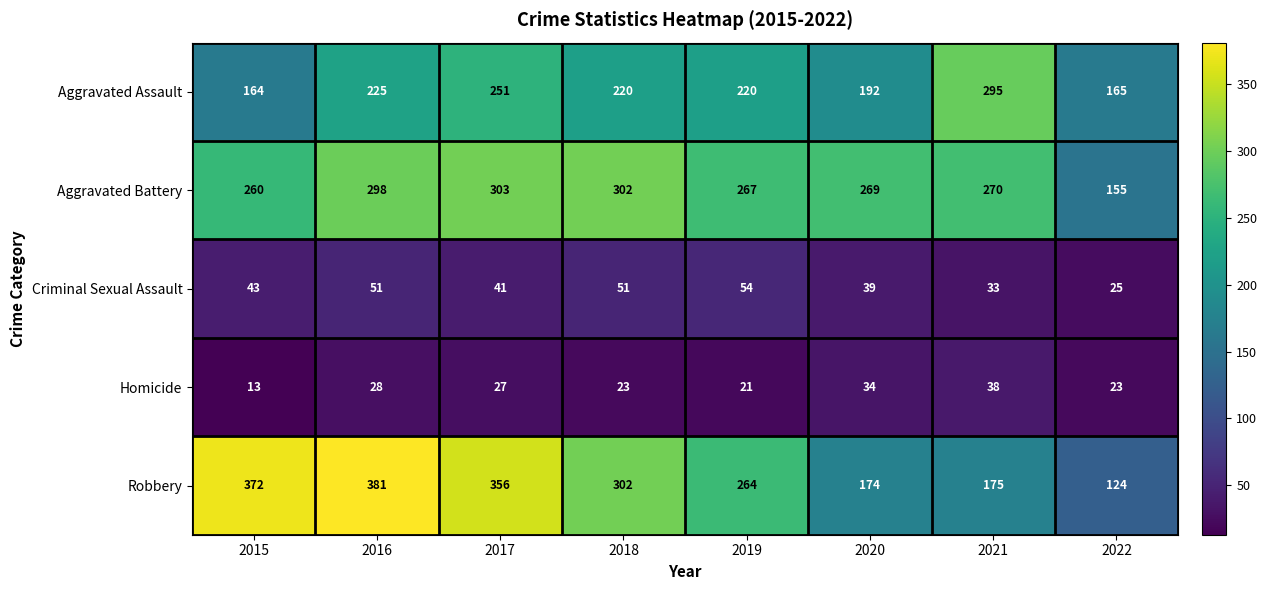

Which series changed the most between 2015 and 2019?

Robbery